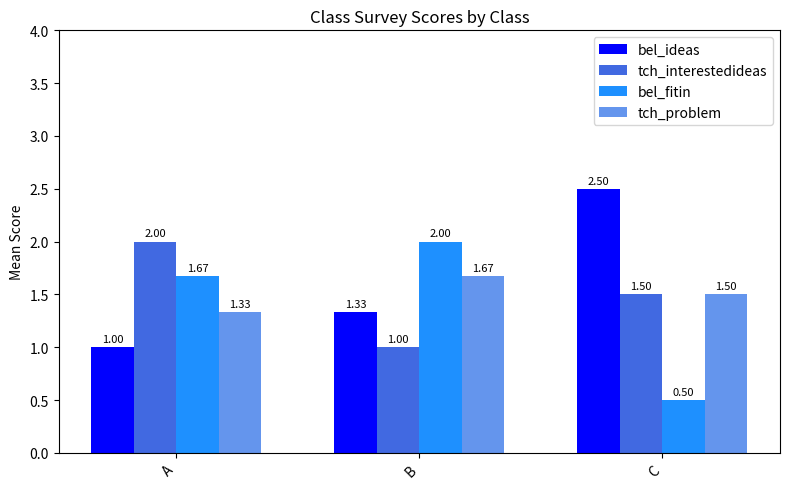

How many bars are there in each group?

4